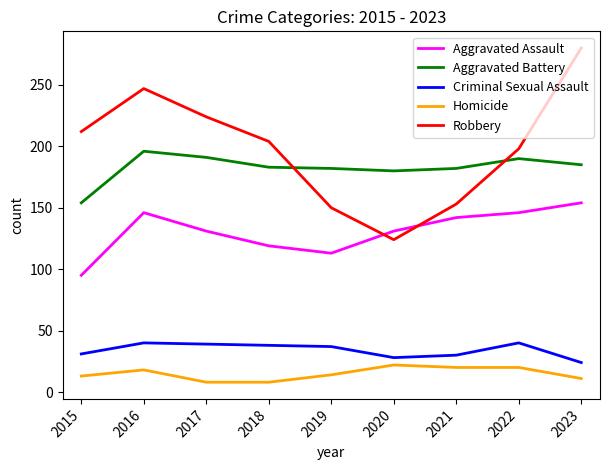

What is the sum of all Homicide values?

134